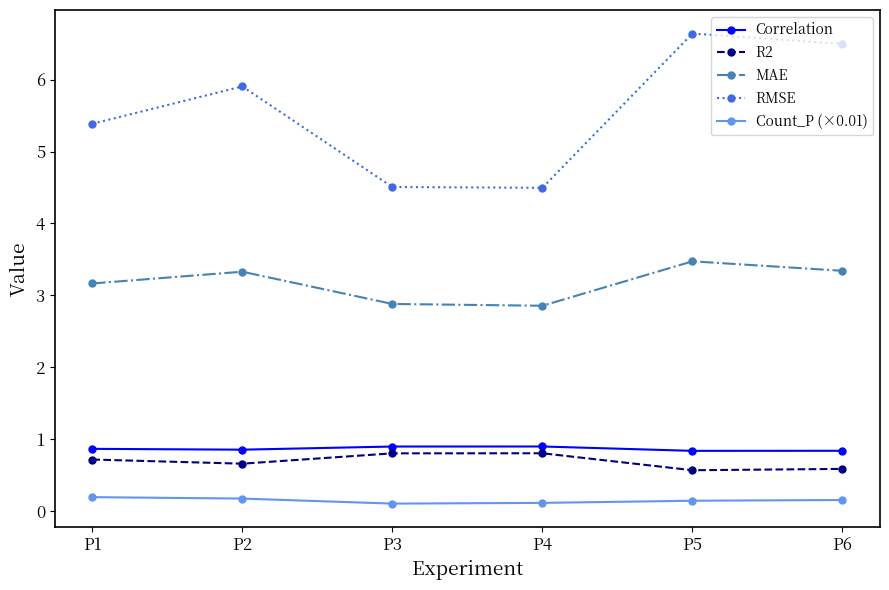

What is the maximum value shown in the chart?

6.6